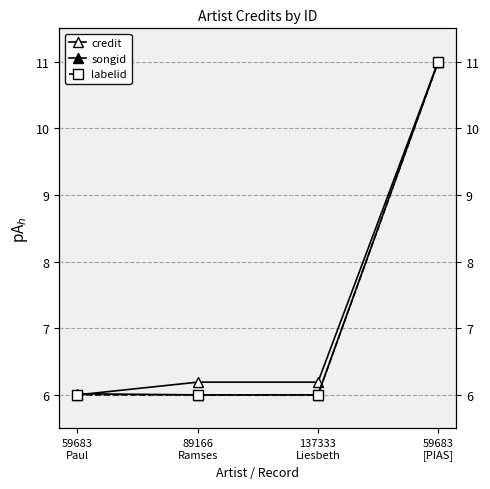

List the series in order of their peak value, lowest first.

credit, songid, labelid